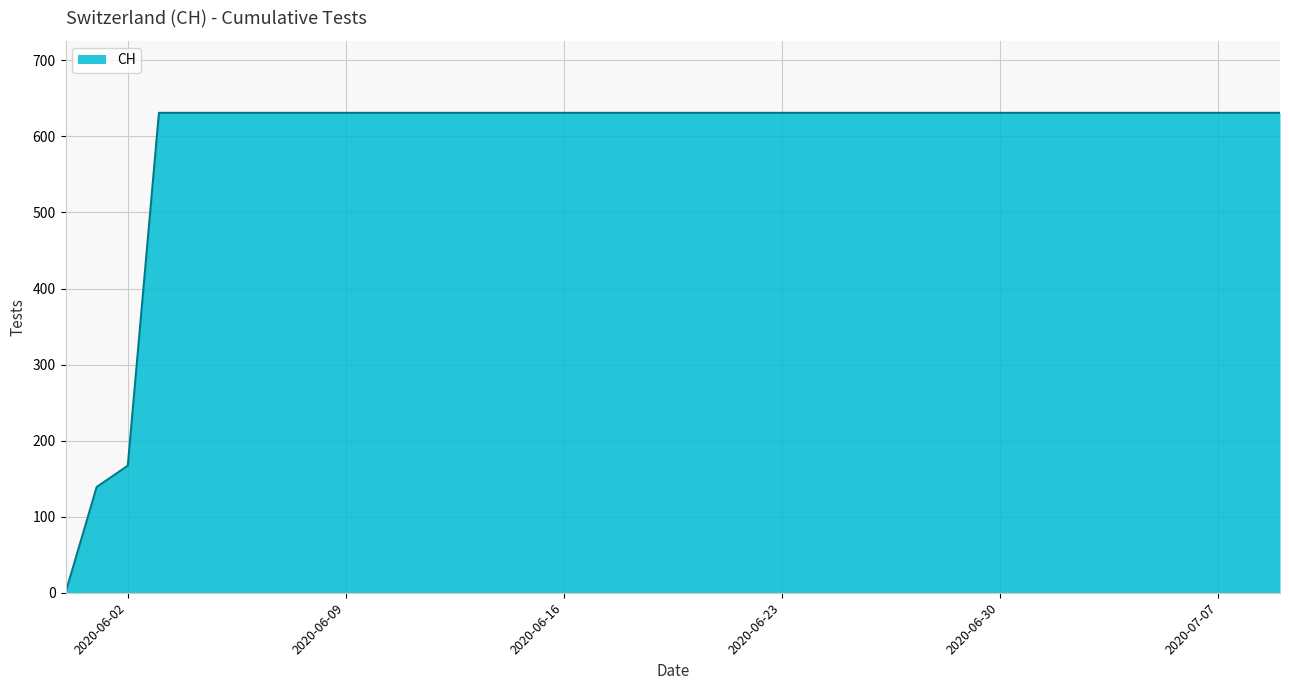

What is the greatest value displayed?

631